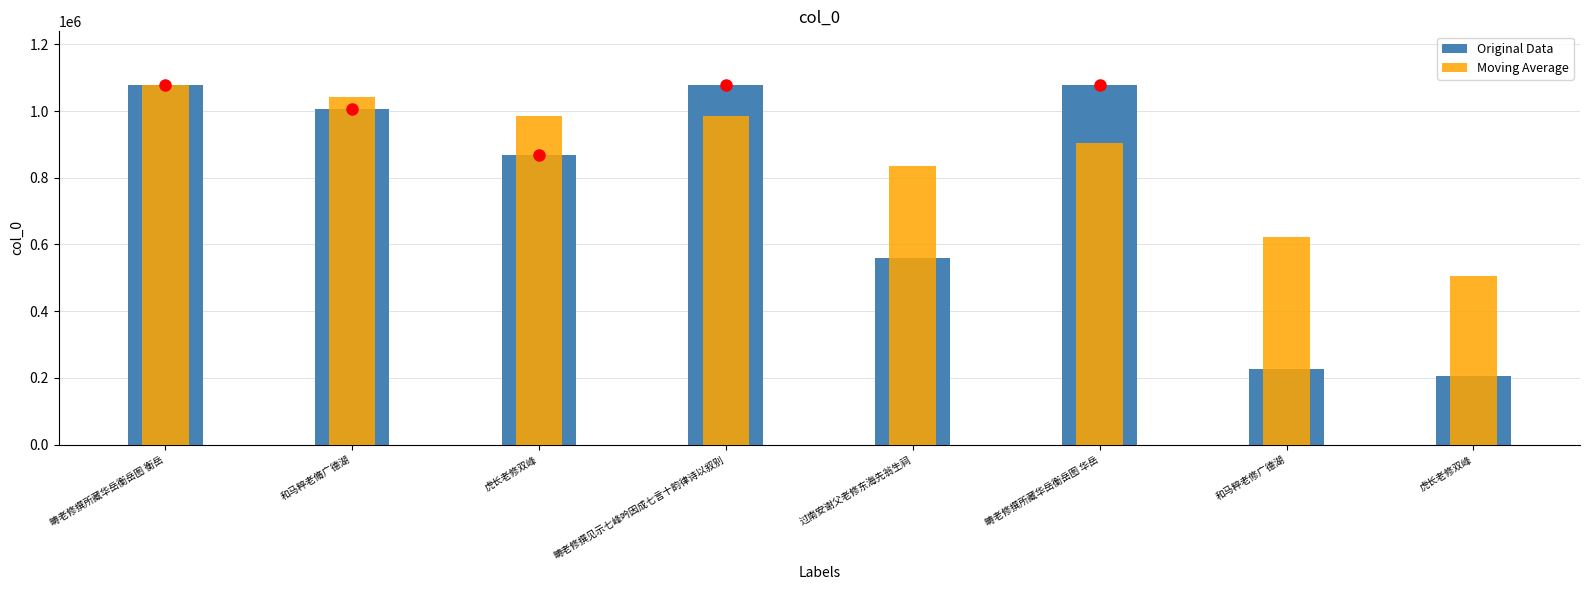

How many bars are there in each group?

2